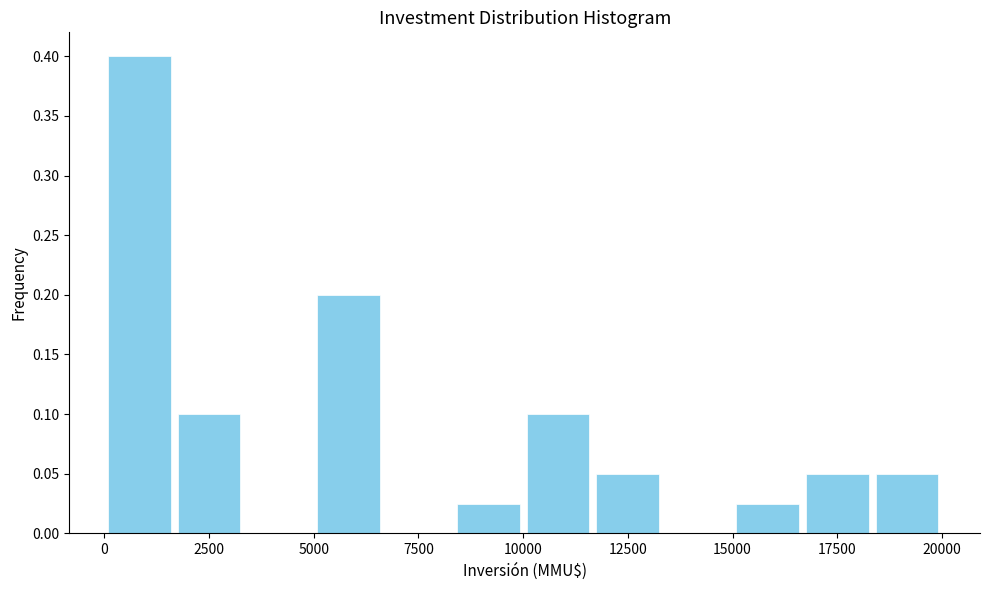

Around what value on the x-axis is the tallest bar? Give the approximate position of its centre, as read against the axis.

1000